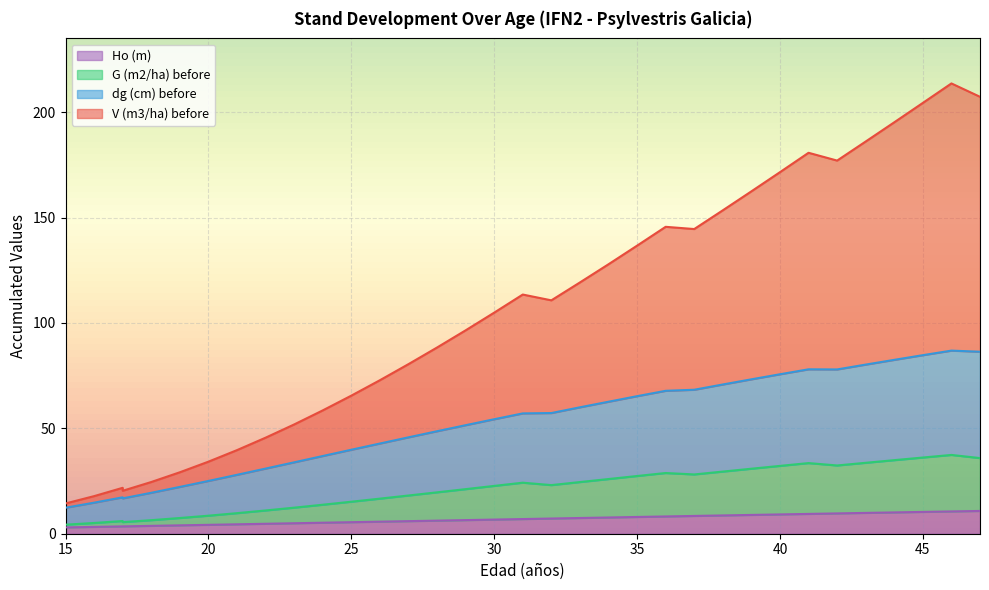

At how many categories does at least one series exceed 119?

15